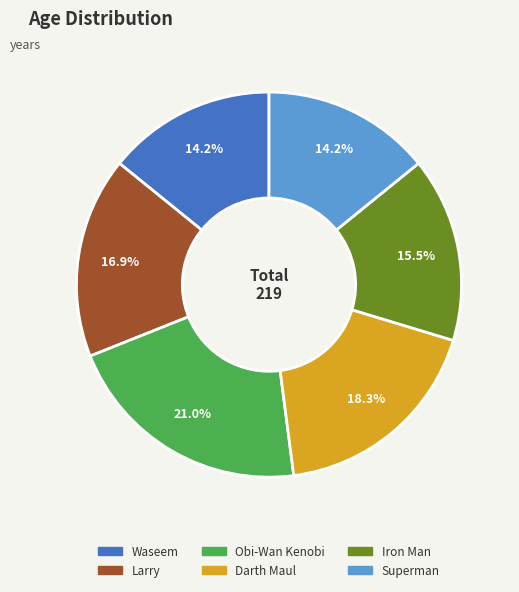

True or false: Waseem accounts for 14% of the total.

True